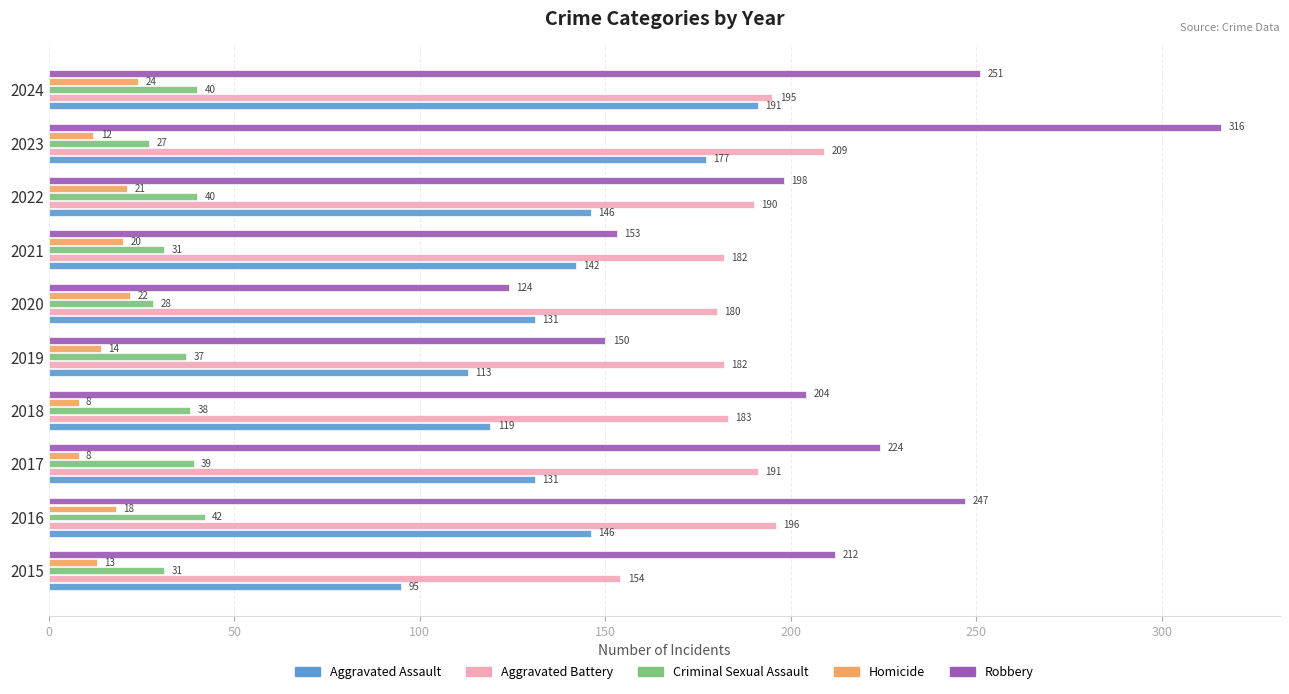

What is the average value of the Aggravated Assault series?

139